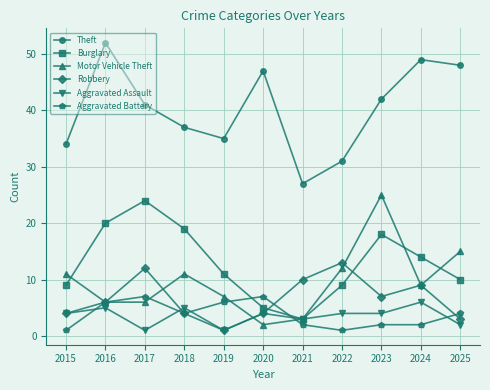

True or false: Robbery has more than 2 interior local peaks.

True